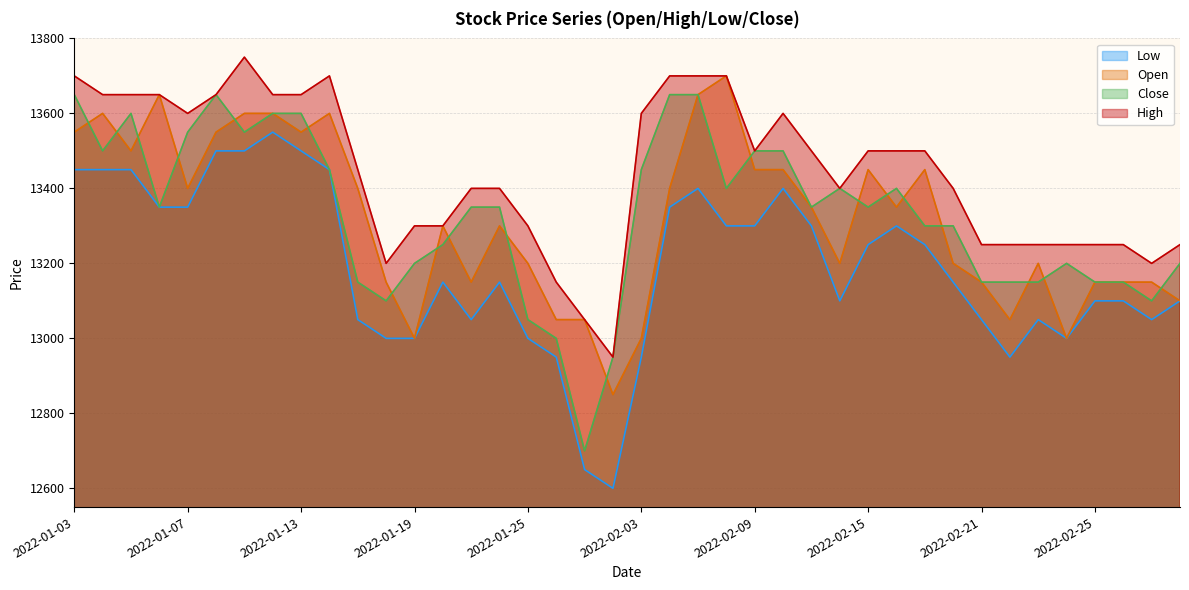

Which series has the largest range (max minus min)?

Low